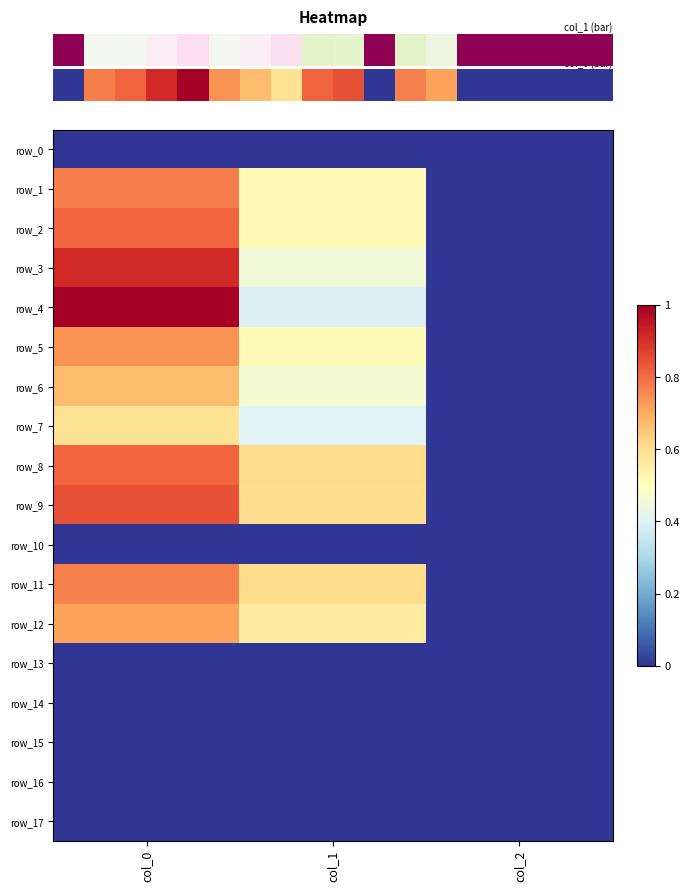

Between col_1 and col_2, which series saw the biggest shift?

row_8